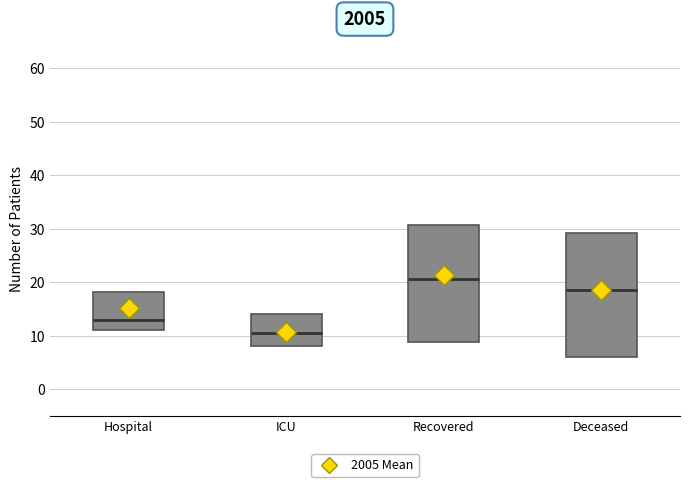

Reading left to right, read every box against the y-axis: the position of its median line, the range the box covers, and the ends of its whiskers. The values are not printed on the chart, so give them approximately, as read against the axis.

Hospital: median 13, box 11 to 18, whiskers 7 to 26
ICU: median 11, box 8 to 14, whiskers 2 to 22
Recovered: median 21, box 9 to 31, whiskers 1 to 56
Deceased: median 19, box 6 to 29, whiskers 0 to 49